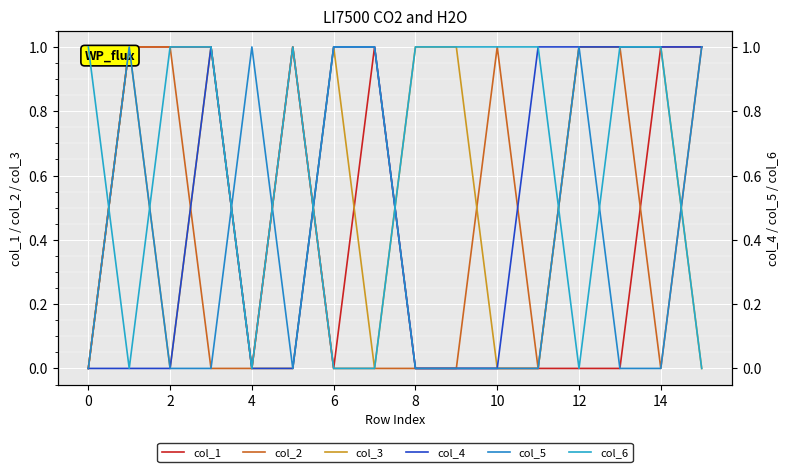

The col_2 series shows 1 at 2. True or false?

True